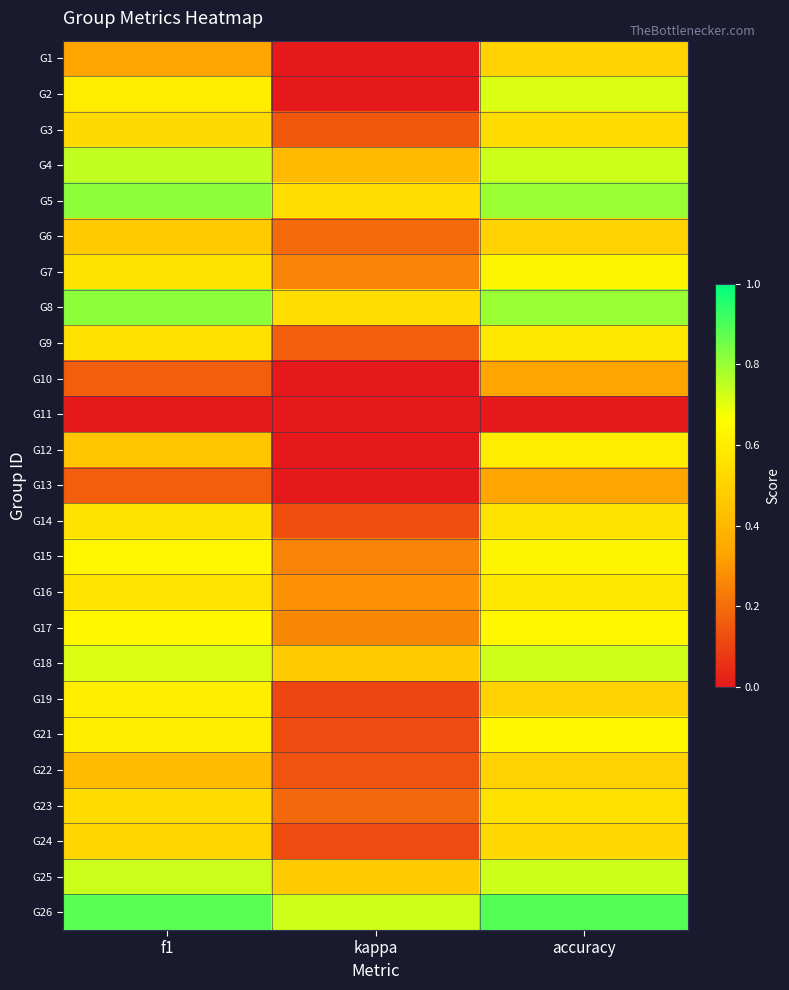

Between kappa and accuracy, which series saw the biggest shift?

G2